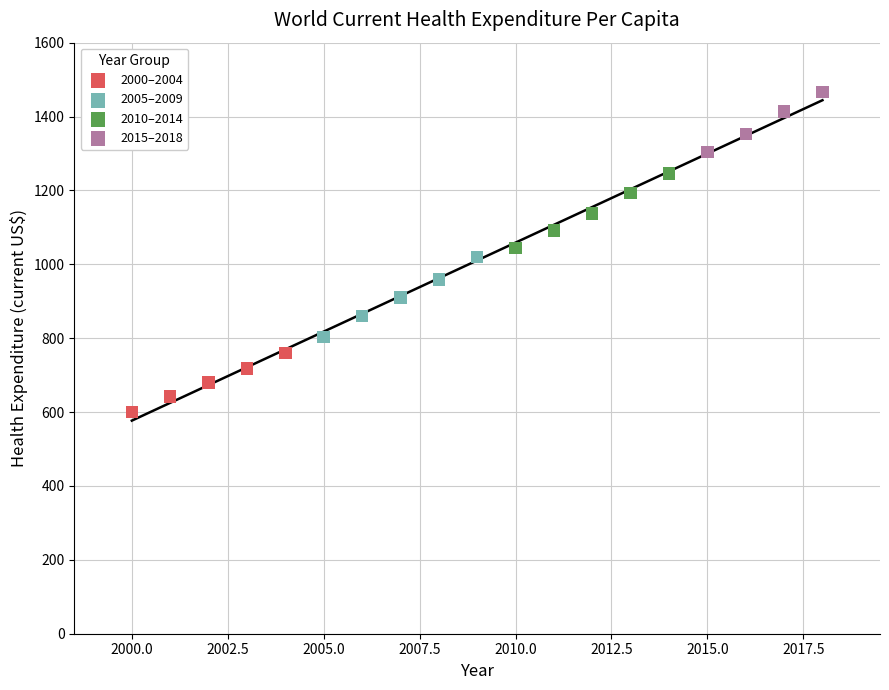

Which series contains the highest Y value?

2015–2018